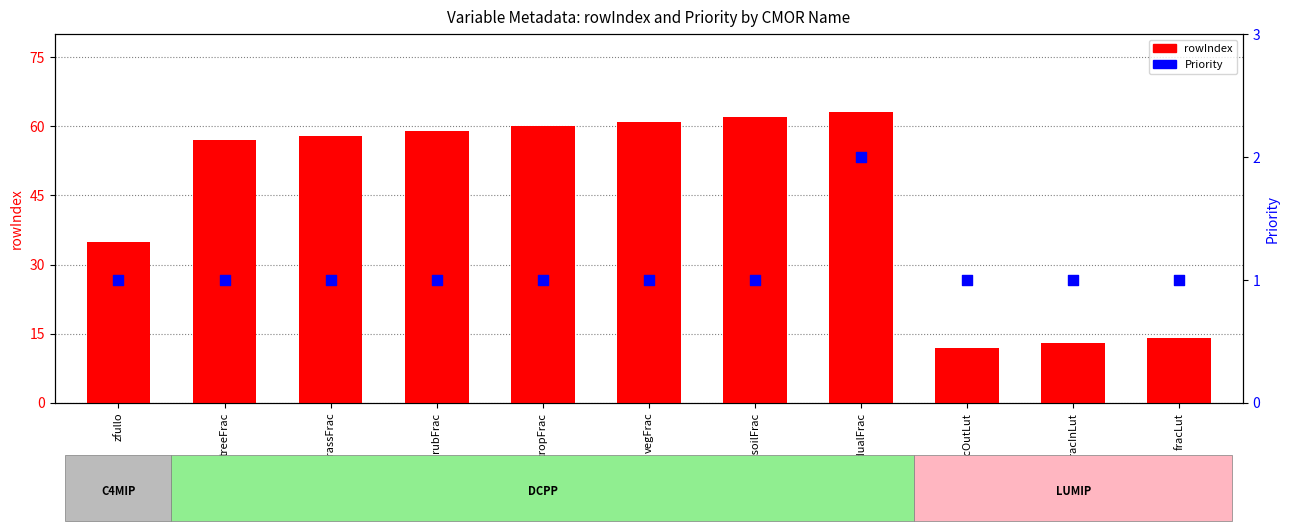

Which series contains the lowest Y value?

Priority